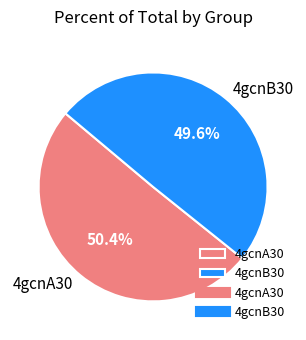

How many segments does this pie chart have?

2